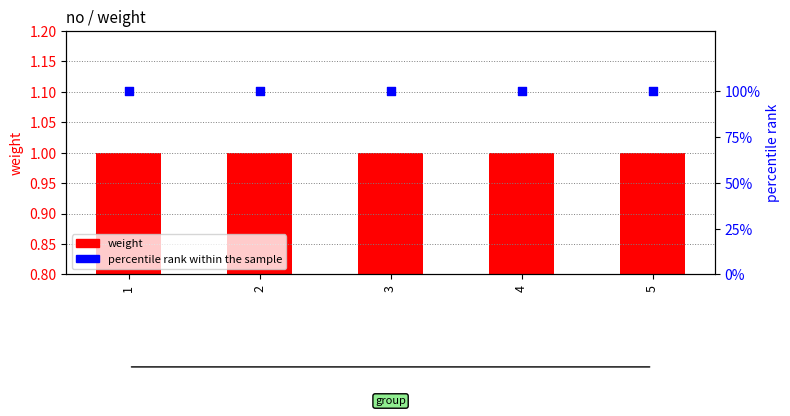

Which series has the largest total across all categories?

percentile rank within the sample